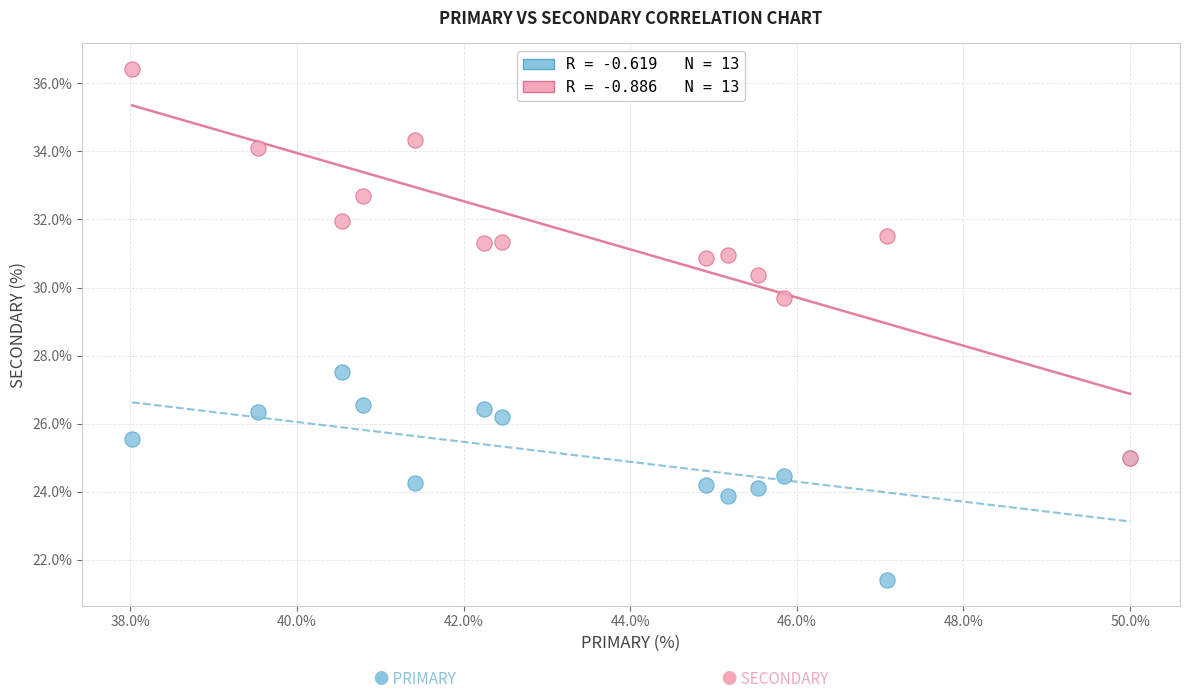

Across all series, what Y value is closest to 28?

27.5